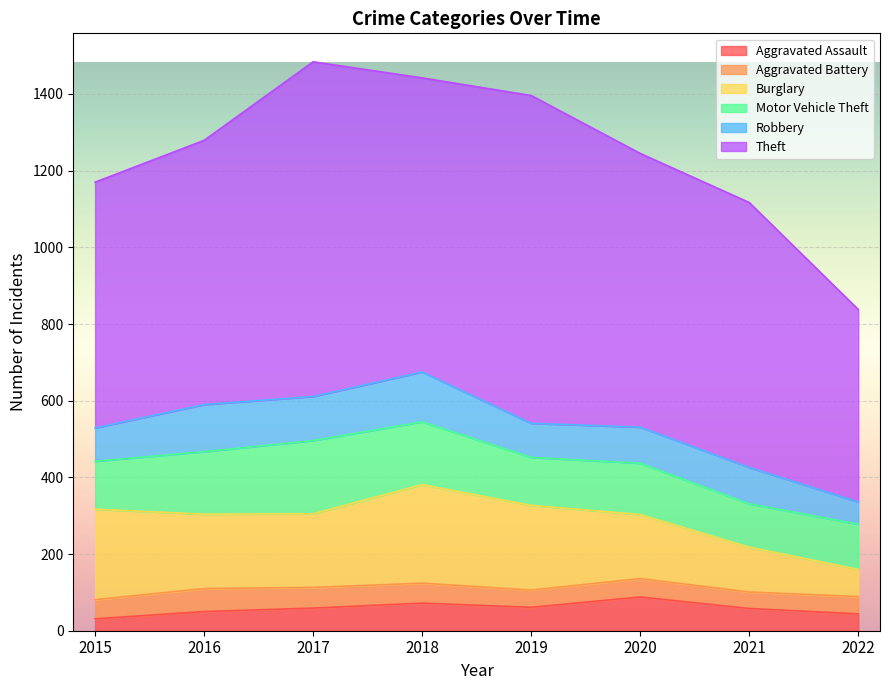

Reading left to right, extract all data points from this chart.

Aggravated Assault: 31	50	59	72	61	88	58	44
Aggravated Battery: 50	60	54	52	45	48	43	45
Burglary: 236	194	192	257	221	167	117	71
Motor Vehicle Theft: 125	163	191	164	125	134	113	118
Robbery: 87	123	115	130	89	94	95	58
Theft: 641	689	873	767	855	714	691	502